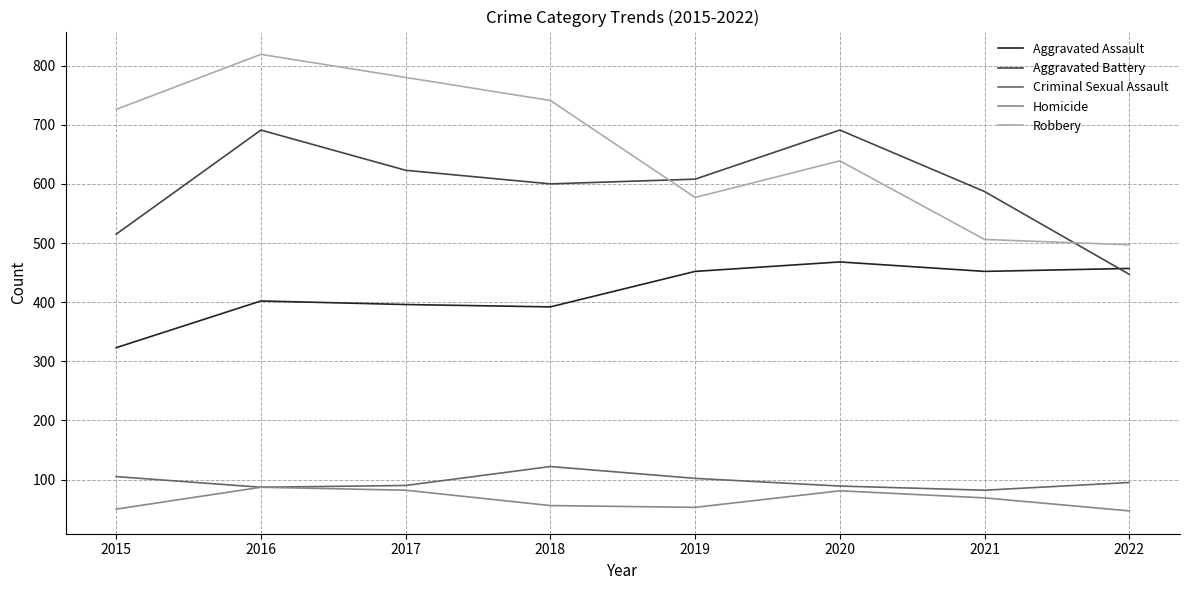

True or false: Homicide has a value of 13 at 2019.

False